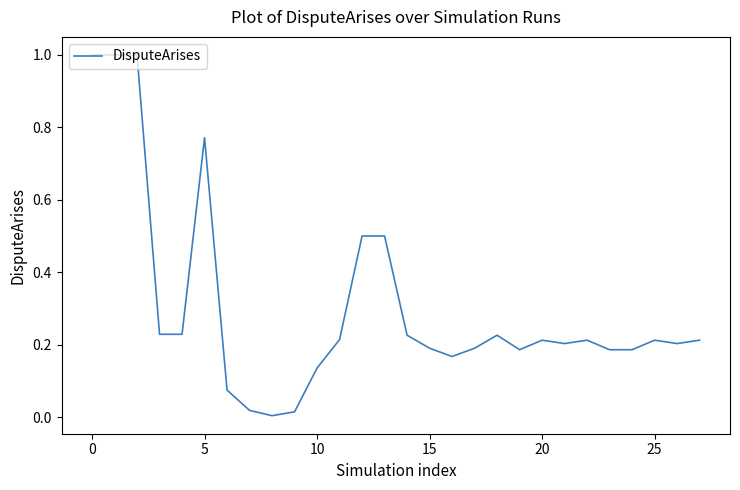

What is the greatest value displayed?

1.0